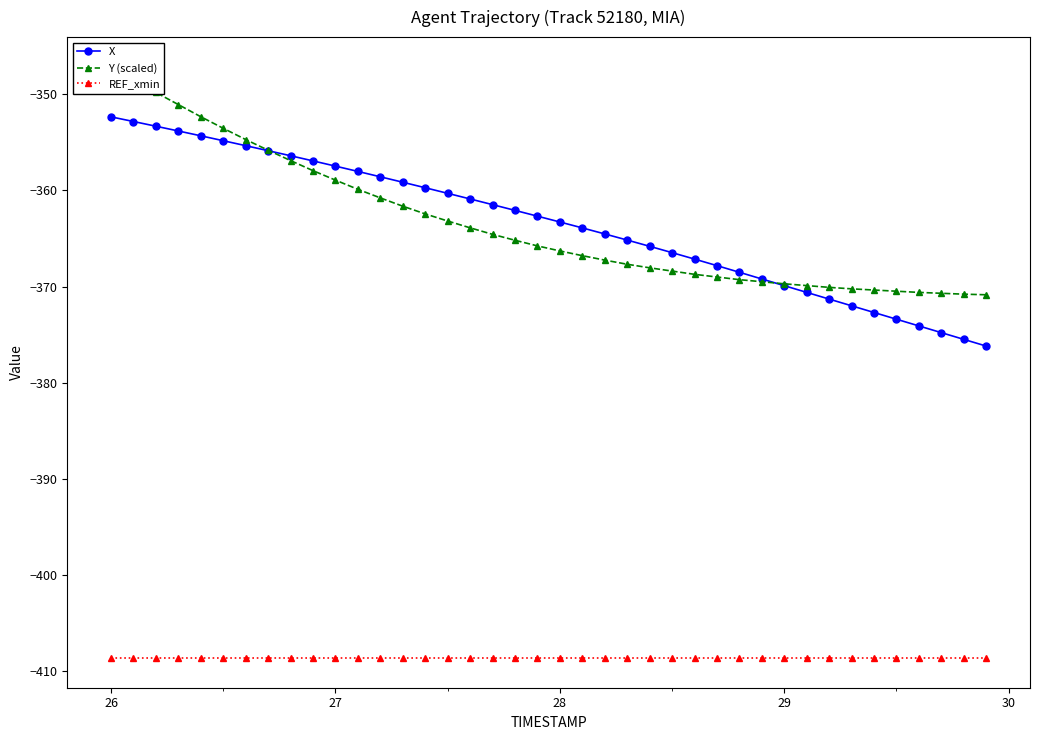

Reading left to right, extract all data points from this chart.

X: -352.4	-352.9	-353.3	-353.8	-354.3	-354.8	-355.4	-355.9	-356.4	-356.9	-357.5	-358.0	-358.6	-359.2	-359.7	-360.3	-360.9	-361.5	-362.1	-362.7	-363.3	-363.9	-364.5	-365.2	-365.8	-366.5	-367.1	-367.8	-368.5	-369.2	-369.9	-370.6	-371.3	-372.0	-372.7	-373.4	-374.1	-374.8	-375.5	-376.2
Y (scaled): -347.2	-348.5	-349.8	-351.1	-352.4	-353.6	-354.7	-355.8	-356.9	-358.0	-358.9	-359.9	-360.8	-361.7	-362.5	-363.2	-363.9	-364.6	-365.2	-365.8	-366.3	-366.8	-367.3	-367.7	-368.1	-368.4	-368.7	-369.0	-369.3	-369.5	-369.7	-369.9	-370.1	-370.2	-370.4	-370.5	-370.6	-370.7	-370.8	-370.9
REF_xmin: -408.6	-408.6	-408.6	-408.6	-408.6	-408.6	-408.6	-408.6	-408.6	-408.6	-408.6	-408.6	-408.6	-408.6	-408.6	-408.6	-408.6	-408.6	-408.6	-408.6	-408.6	-408.6	-408.6	-408.6	-408.6	-408.6	-408.6	-408.6	-408.6	-408.6	-408.6	-408.6	-408.6	-408.6	-408.6	-408.6	-408.6	-408.6	-408.6	-408.6